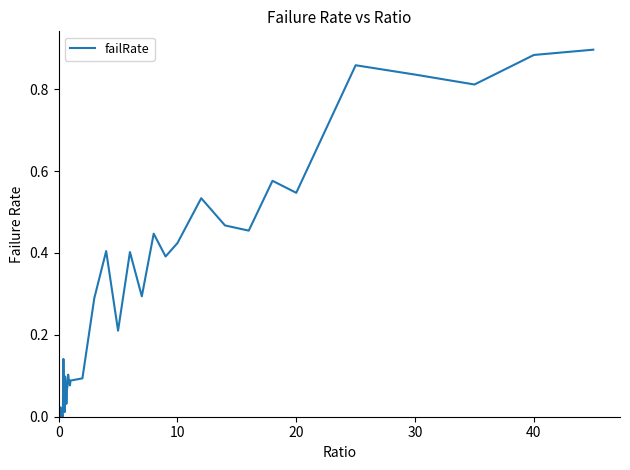

What is the greatest value displayed?

0.9